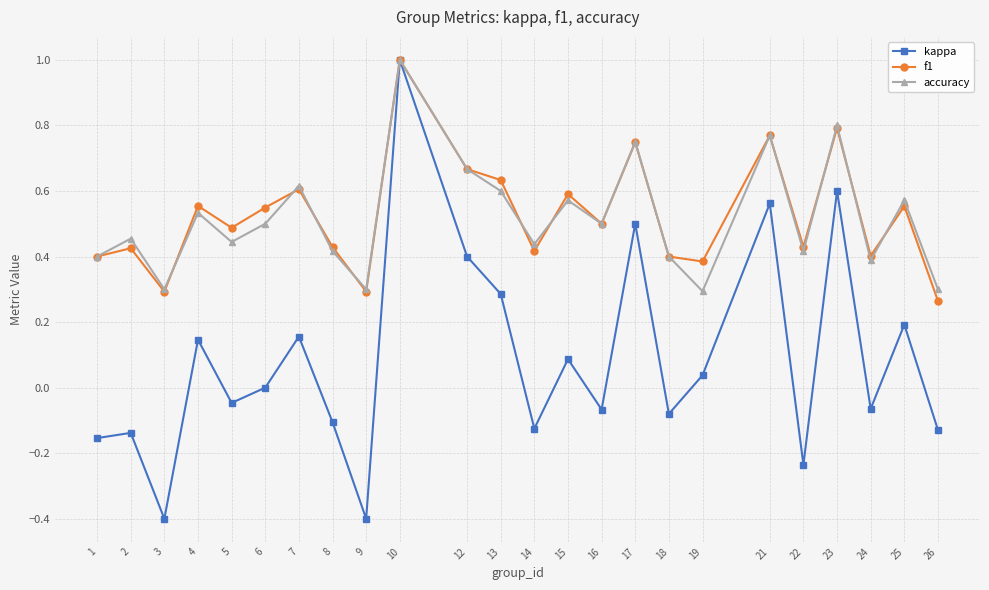

Is the value of kappa at 14 greater than the value of f1 at 12?

No